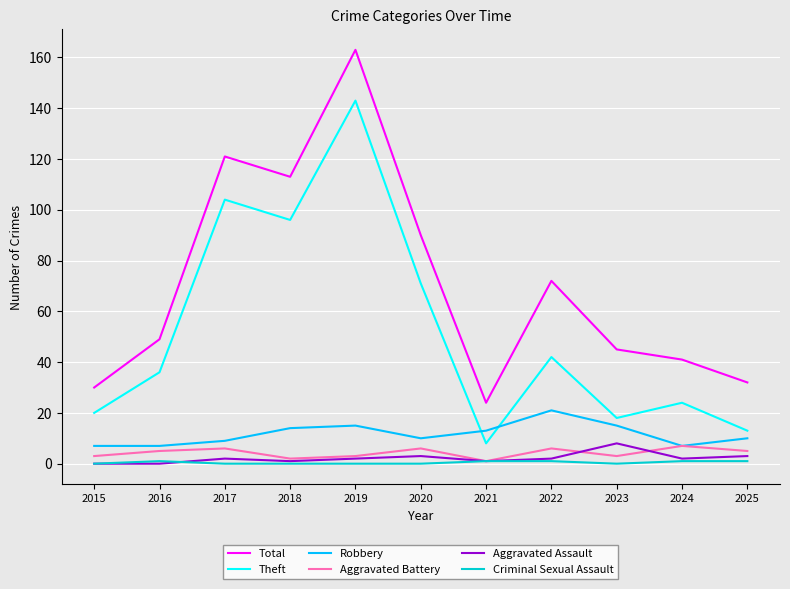

Which series changed the most between 2020 and 2023?

Theft